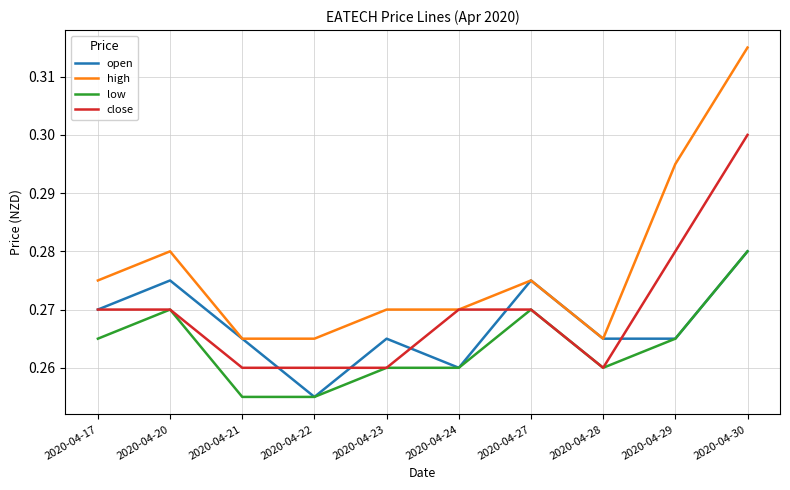

What is the sum of the low values at 2020-04-20 and 2020-04-17?

0.5